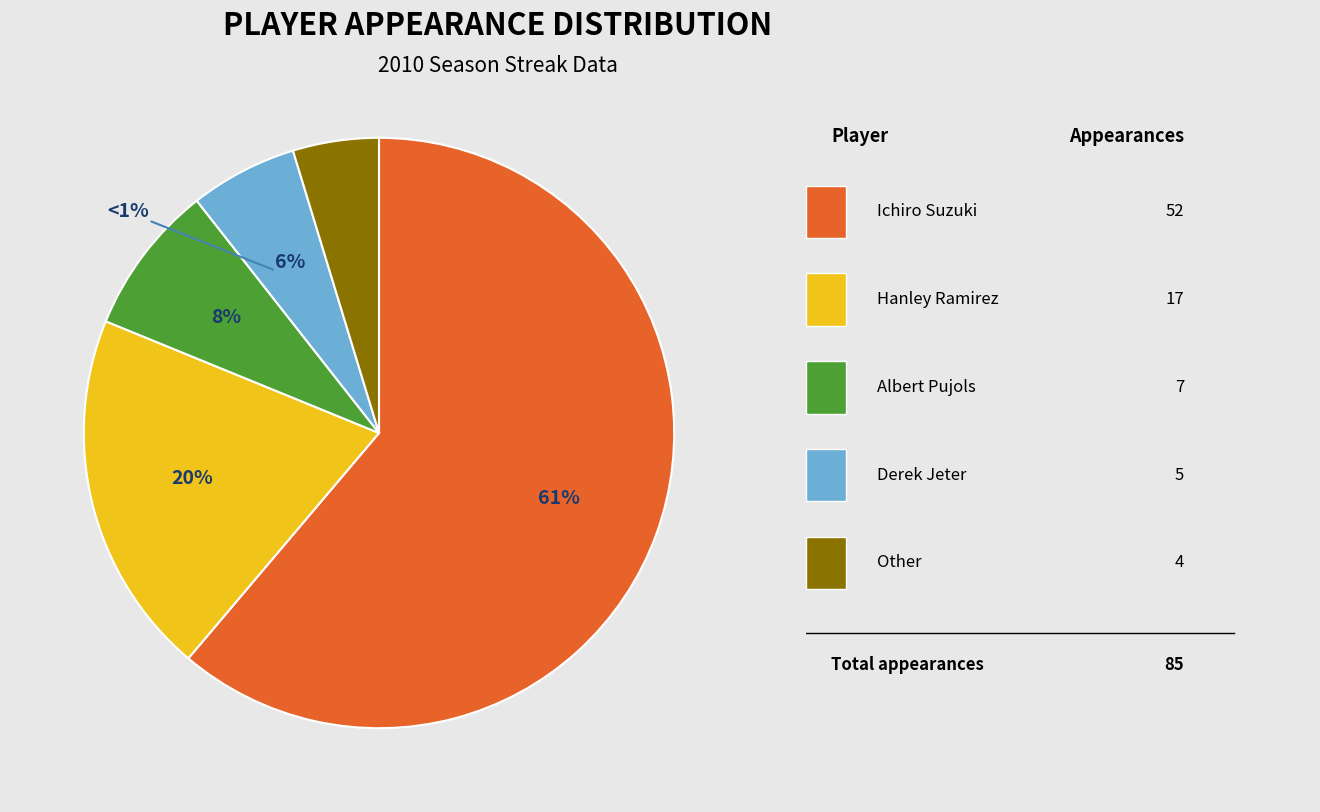

Which category has the smallest portion of the pie?

Other